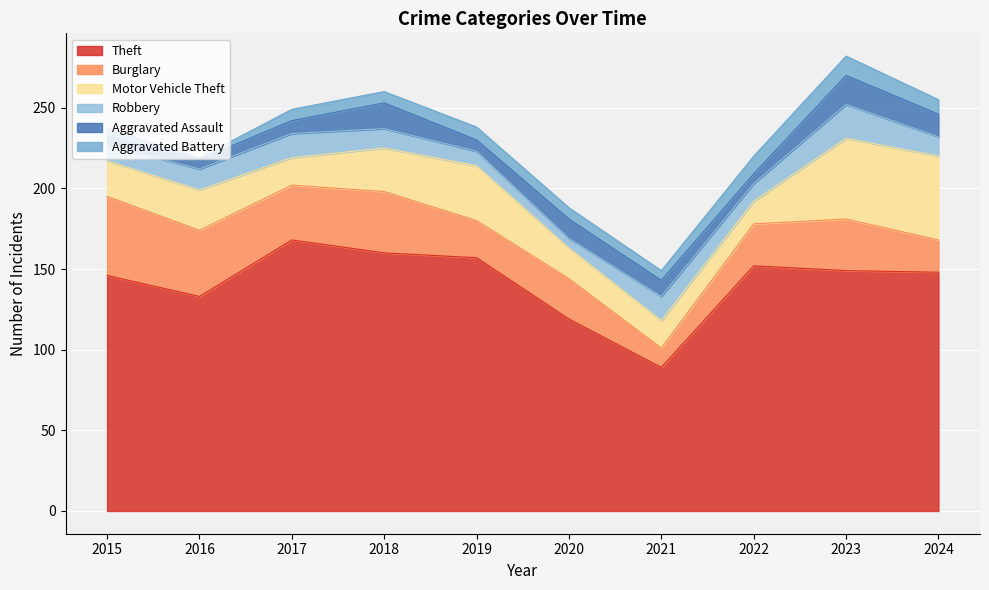

Where is Robbery nearest to the value 13?

2016